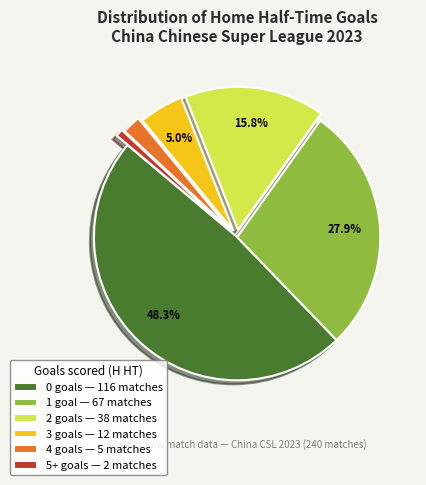

Which slice is the smallest?

5+ goals — 2 matches